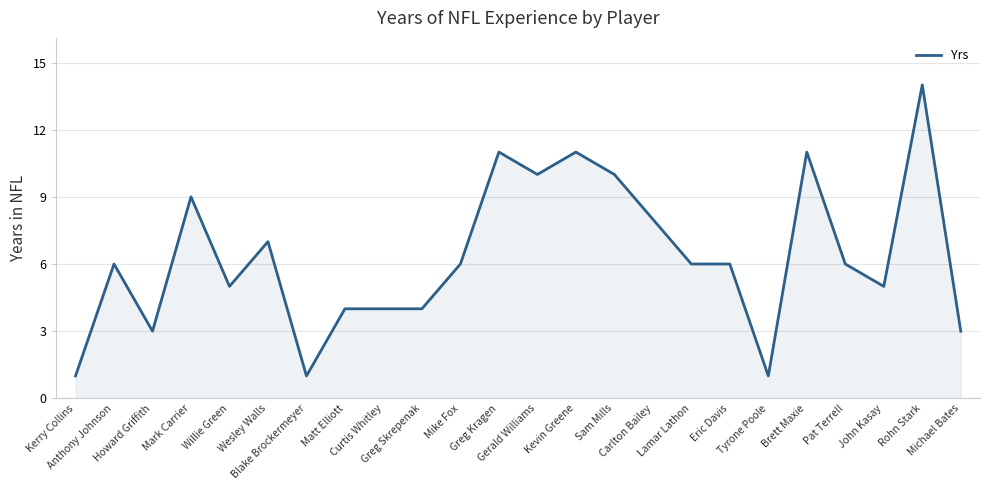

What is the difference between the values at Gerald Williams and Michael Bates?

7